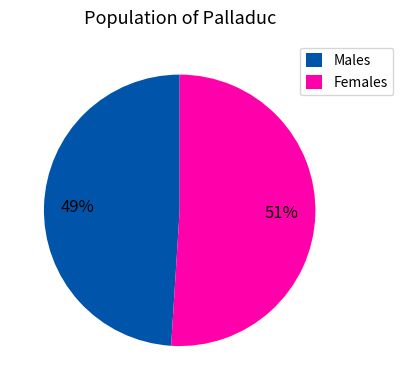

Which slice is the smallest?

Males